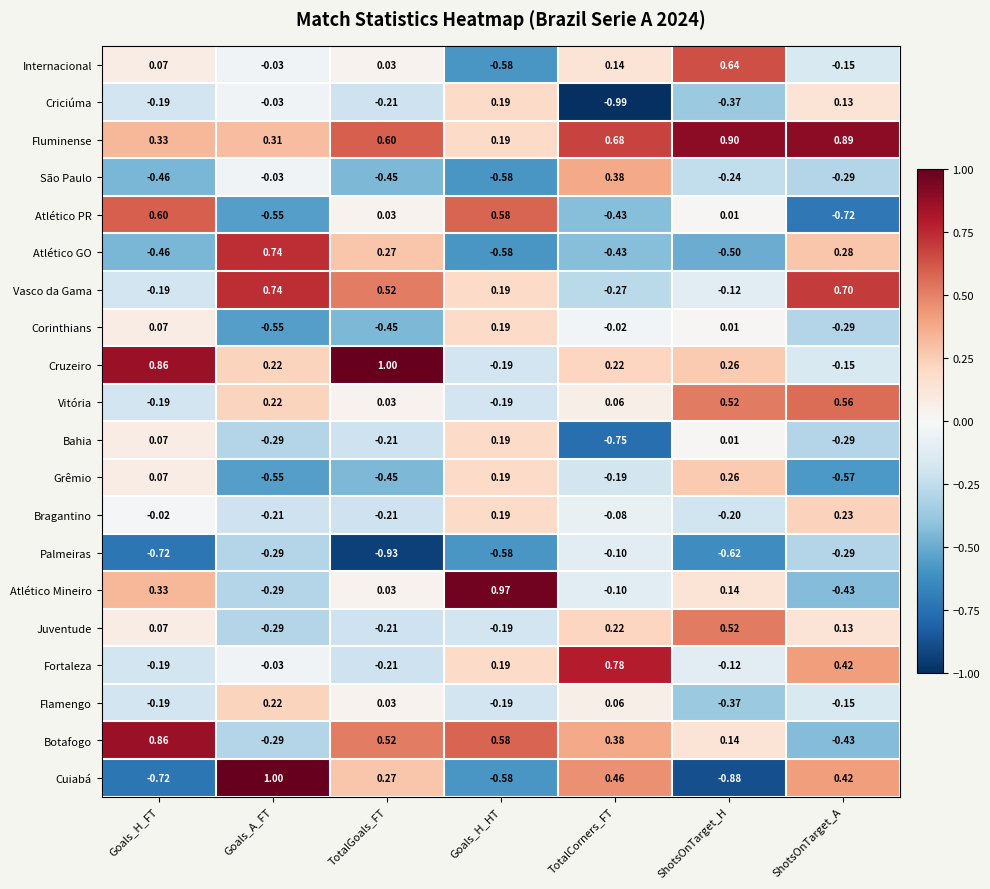

Which category has the highest value in the Botafogo series?

Goals_H_FT